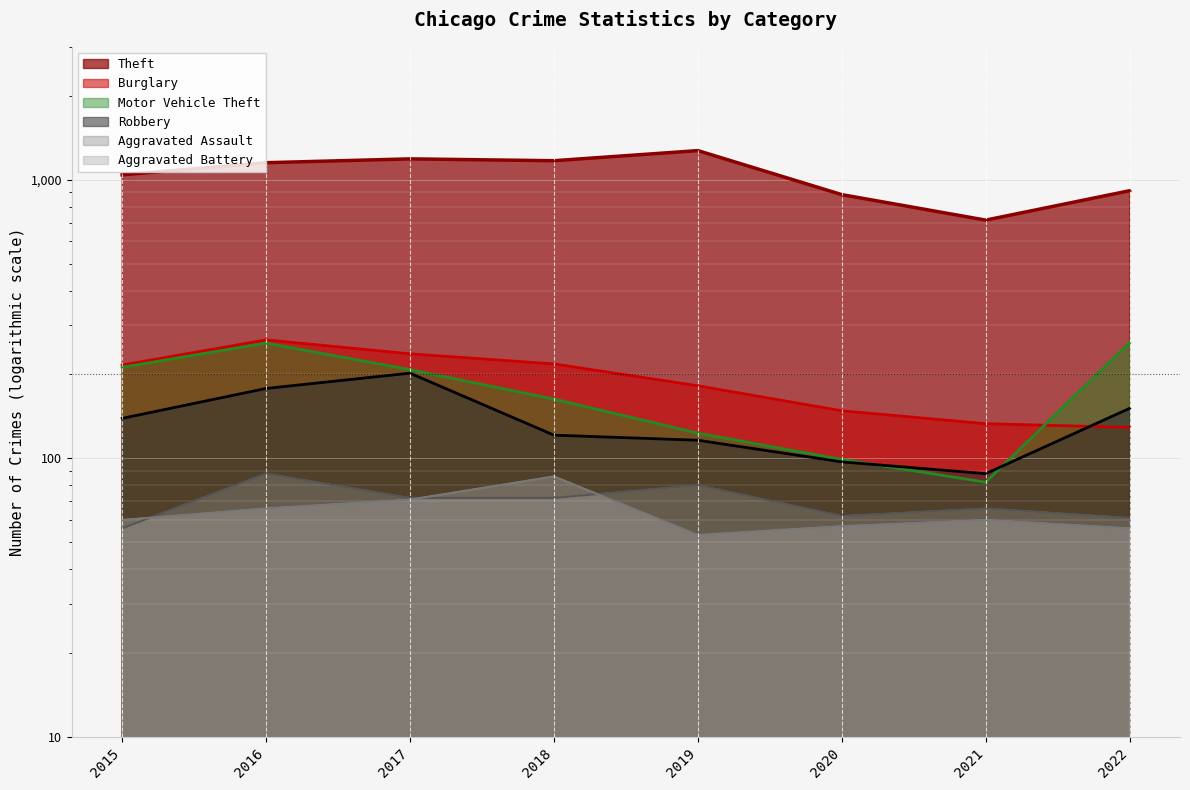

True or false: Aggravated Battery has more than 2 points higher than both neighbors.

False